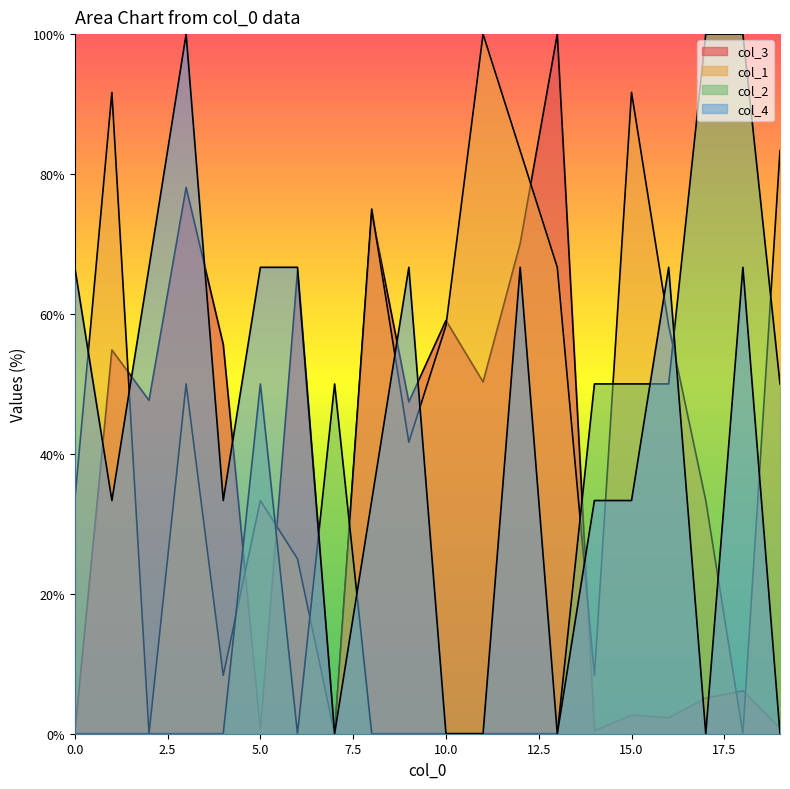

Which series changed the most between 0 and 4?

col_3